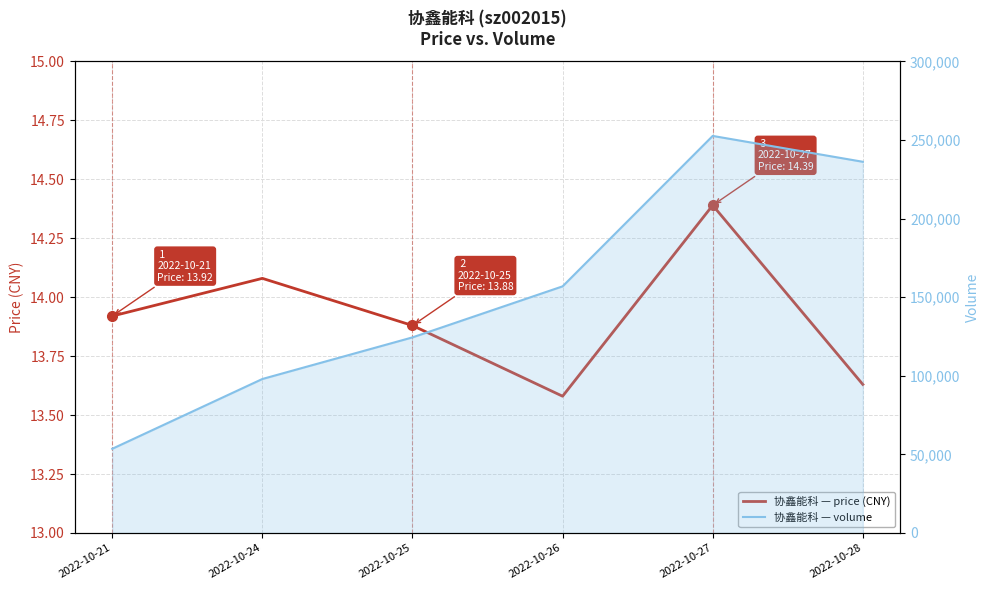

How many points are higher than both their immediate neighbors (excluding endpoints)?

2